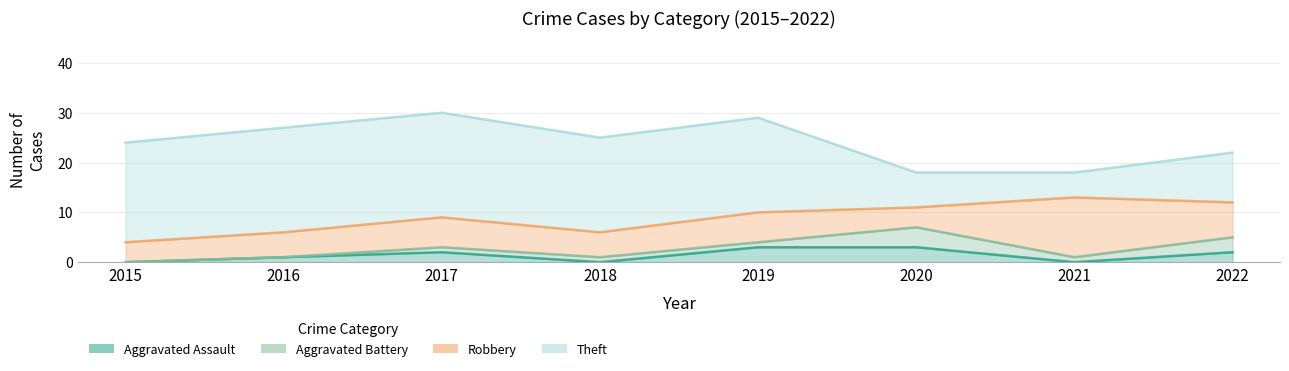

True or false: Theft and Aggravated Battery cross at least once.

False